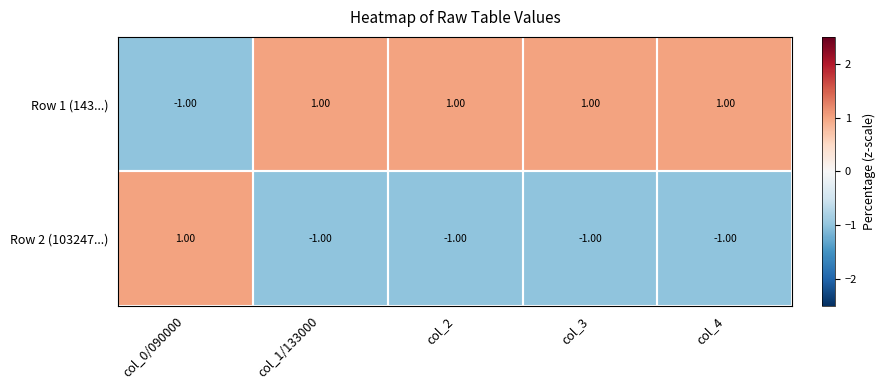

Which series has the largest total across all categories?

Row 1 (143...)